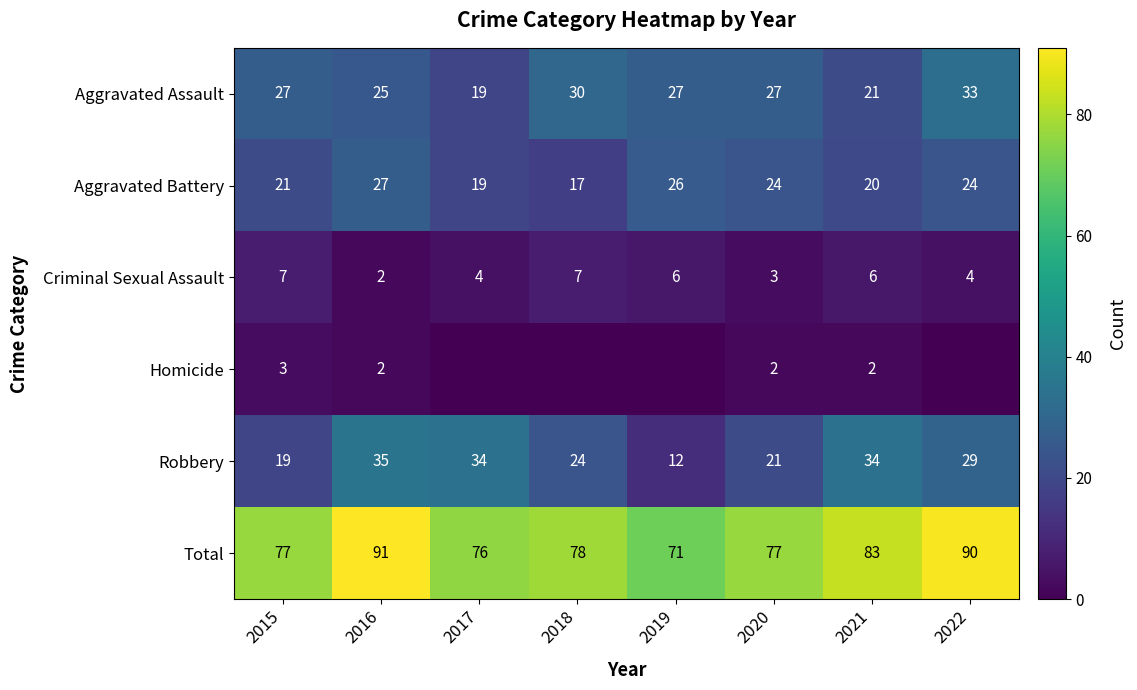

Is the value of Total at 2015 greater than the value of Criminal Sexual Assault at 2022?

Yes